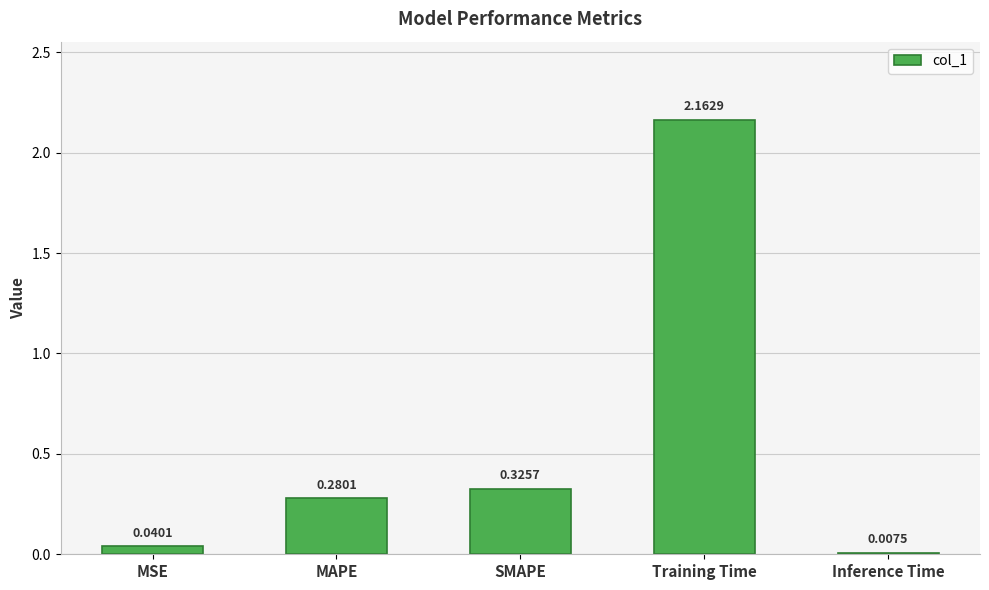

What is the sum of all values?

2.8